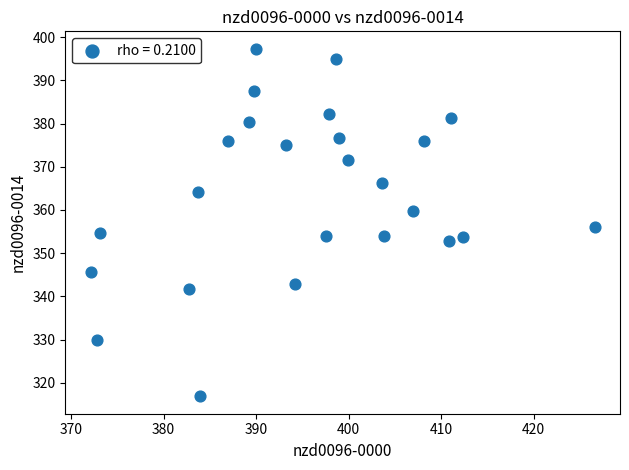

What is the range of Y values (max minus min)?

80.5